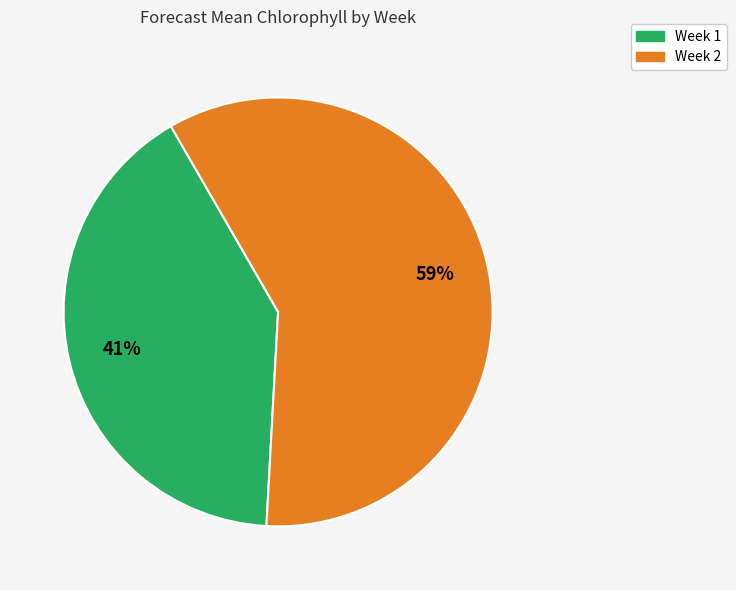

What is the smallest slice in the pie chart?

Week 1